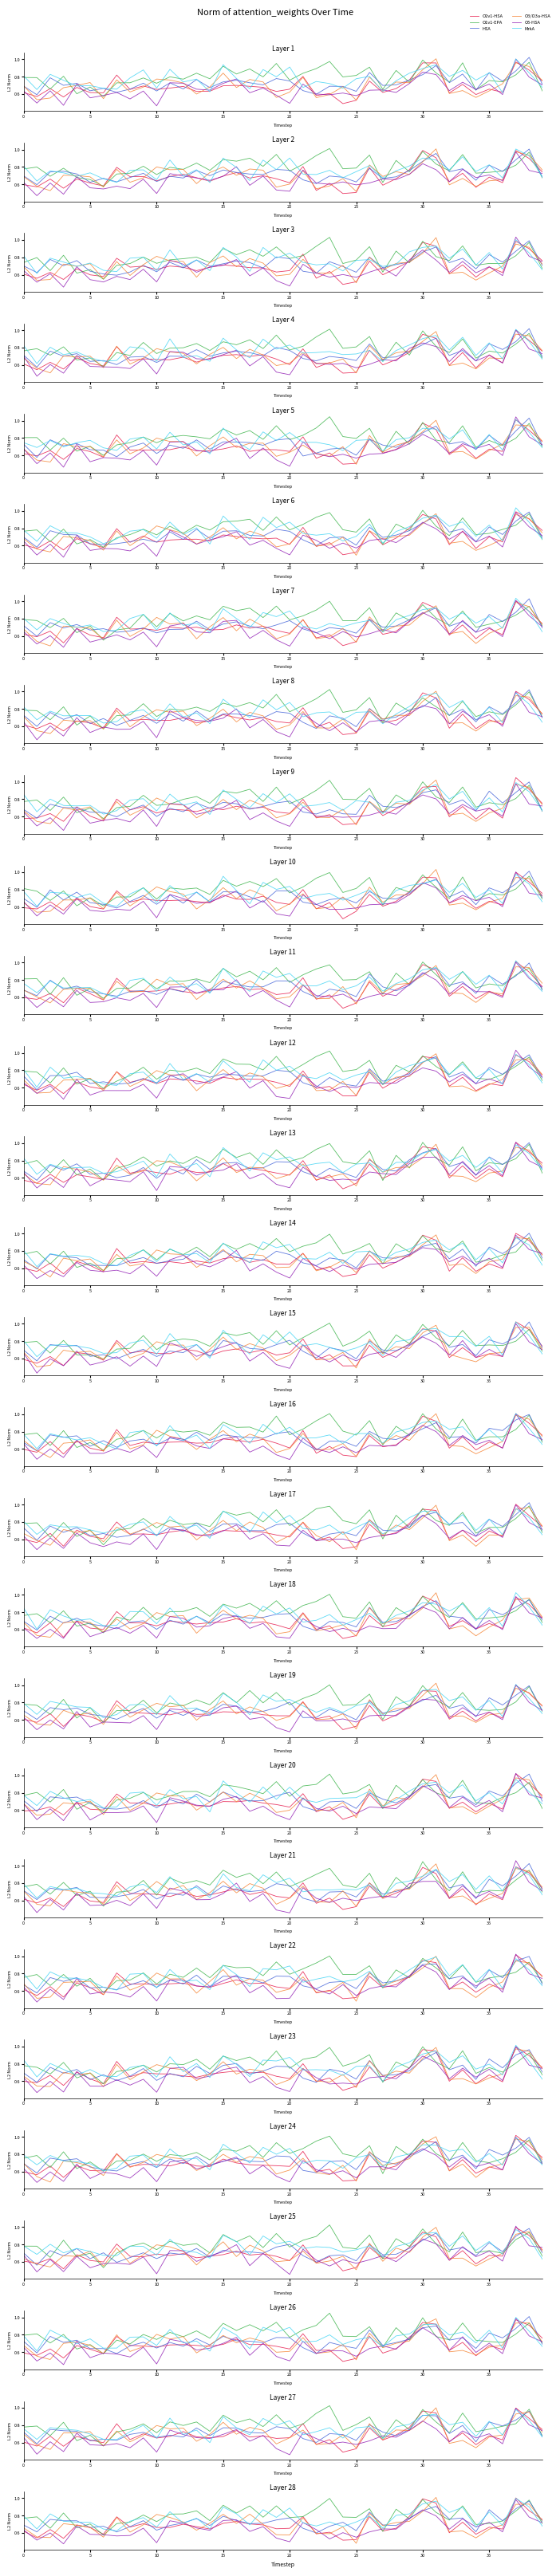

What is the label of the 39th point from the left?

38